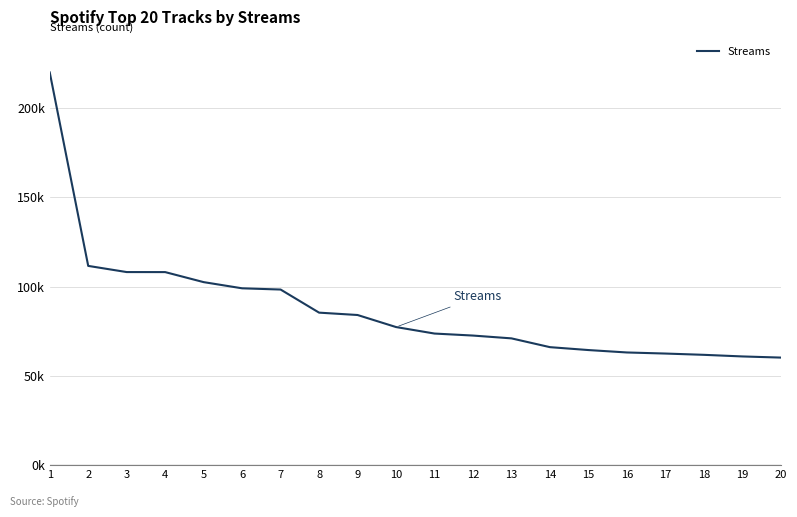

Does the chart have visible grid lines?

Yes